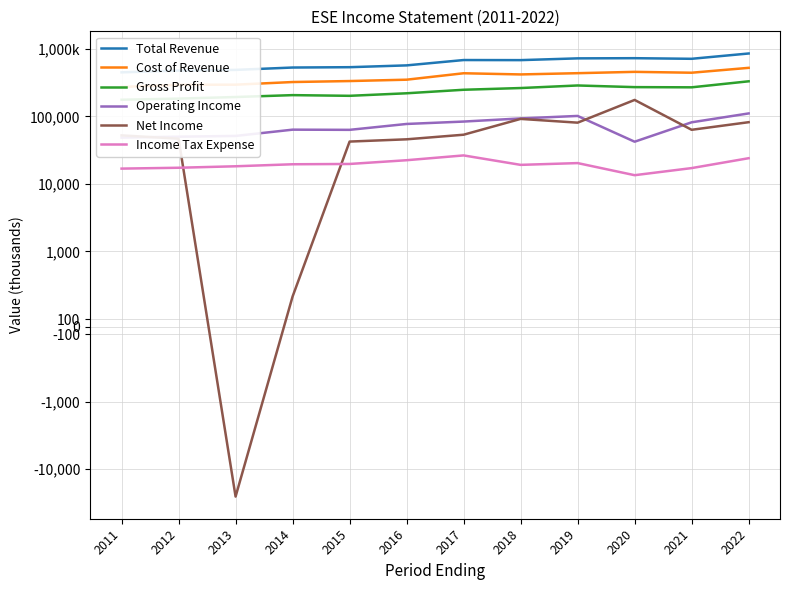

What is the spread (max minus min) of values at 2015?

517500